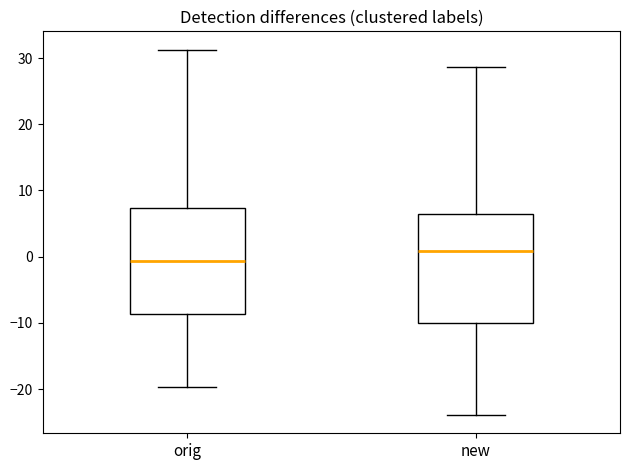

Which box's median line is the lowest?

orig